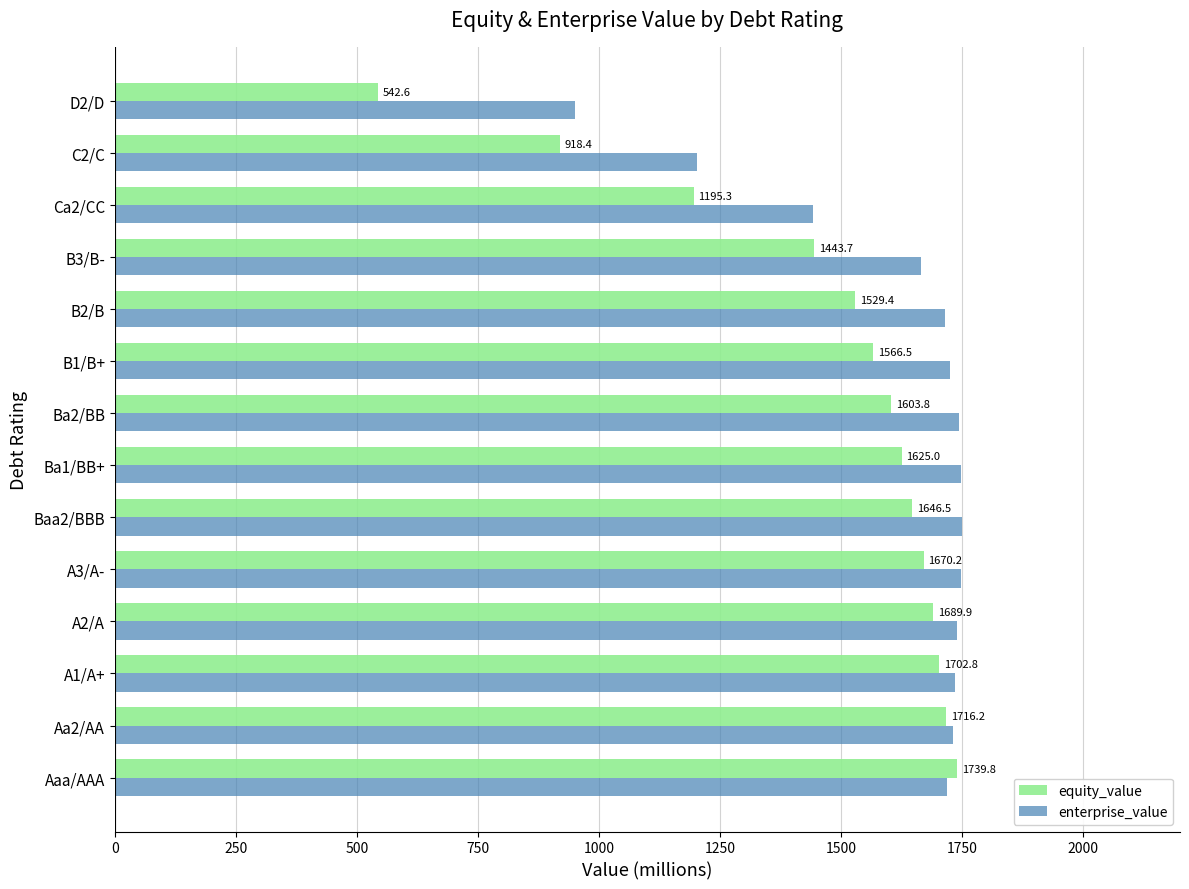

What is the difference between the maximum and minimum values in the enterprise_value series?

799.3